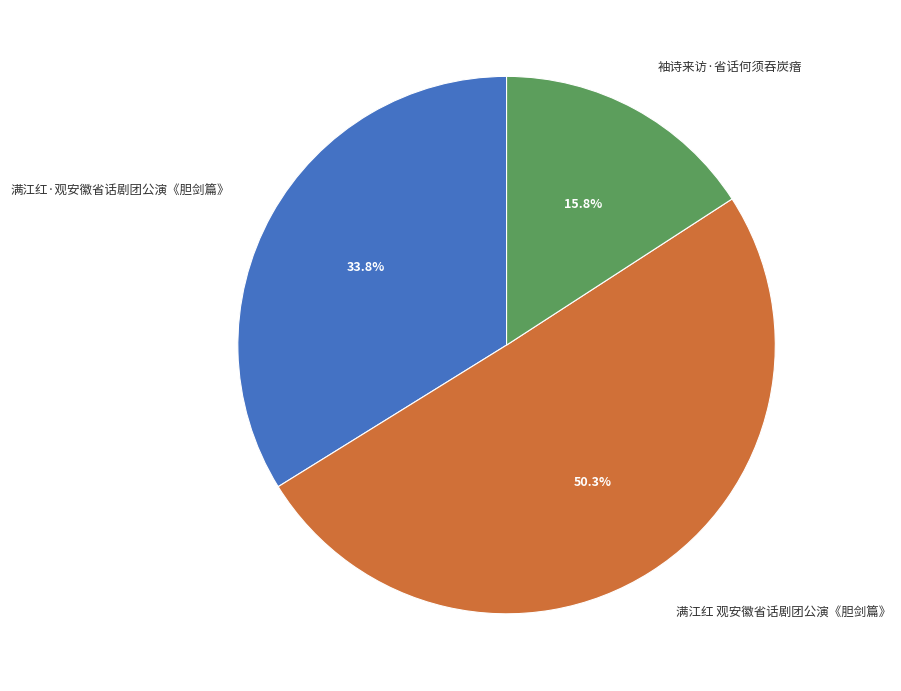

True or false: 袖诗来访·省话何须吞炭瘖 accounts for 5% of the total.

False